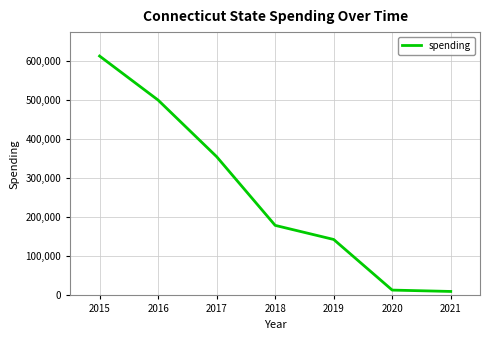

Where does the data first go above 179111?

2015